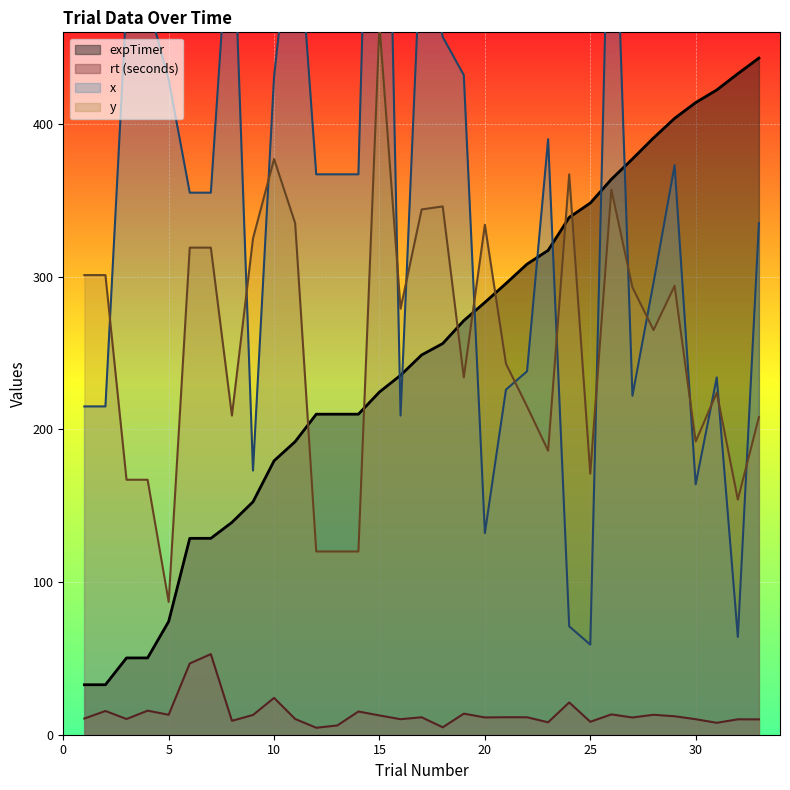

Which series changed the most between 1 and 20?

expTimer